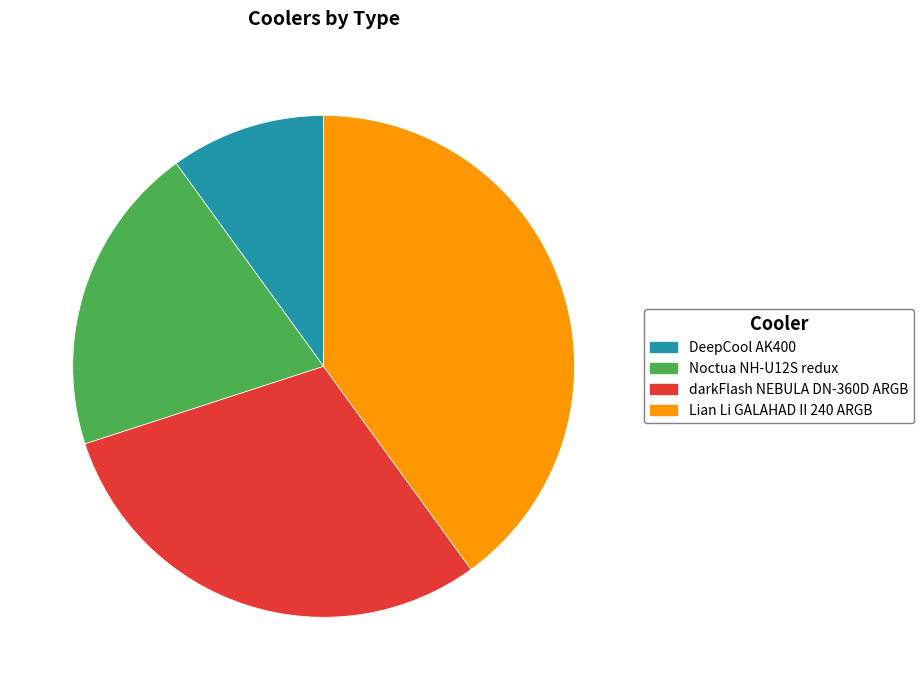

Do Lian Li GALAHAD II 240 ARGB and Noctua NH-U12S redux together represent more than half of the pie?

Yes